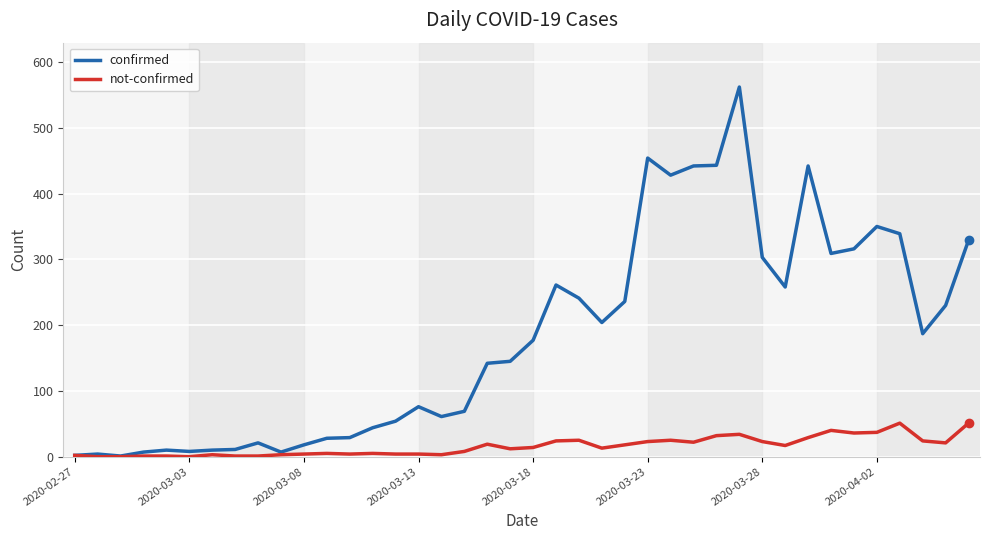

Which series has the largest range (max minus min)?

confirmed